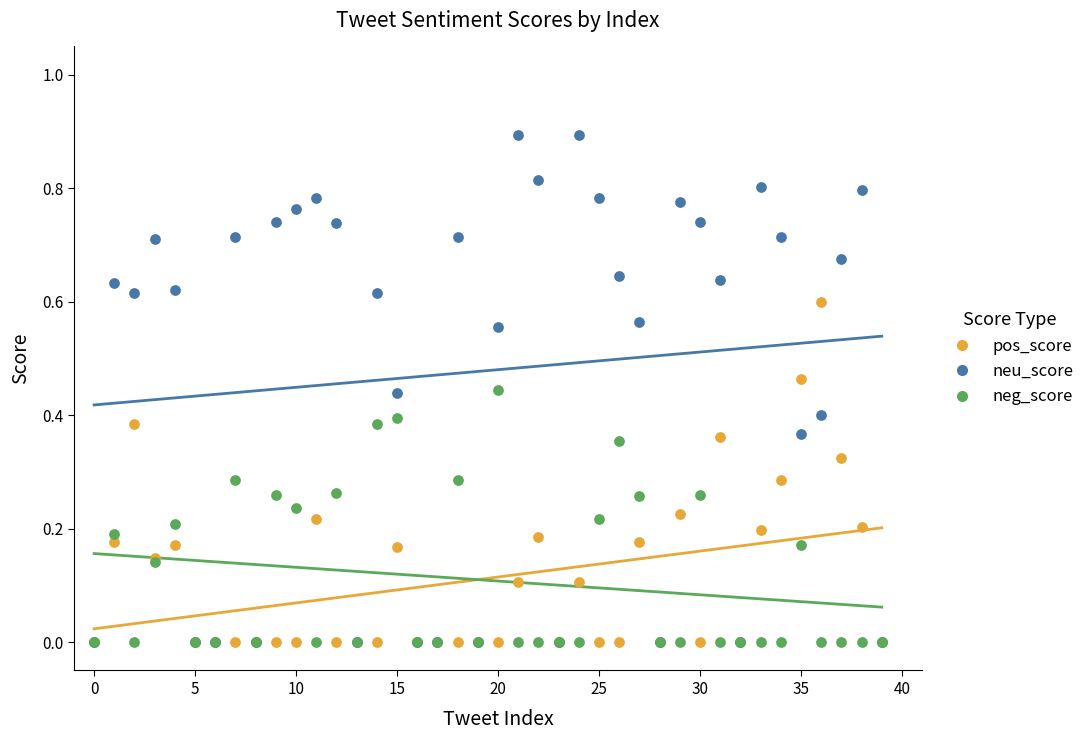

What are all the series names shown in the legend?

pos_score, neu_score, neg_score